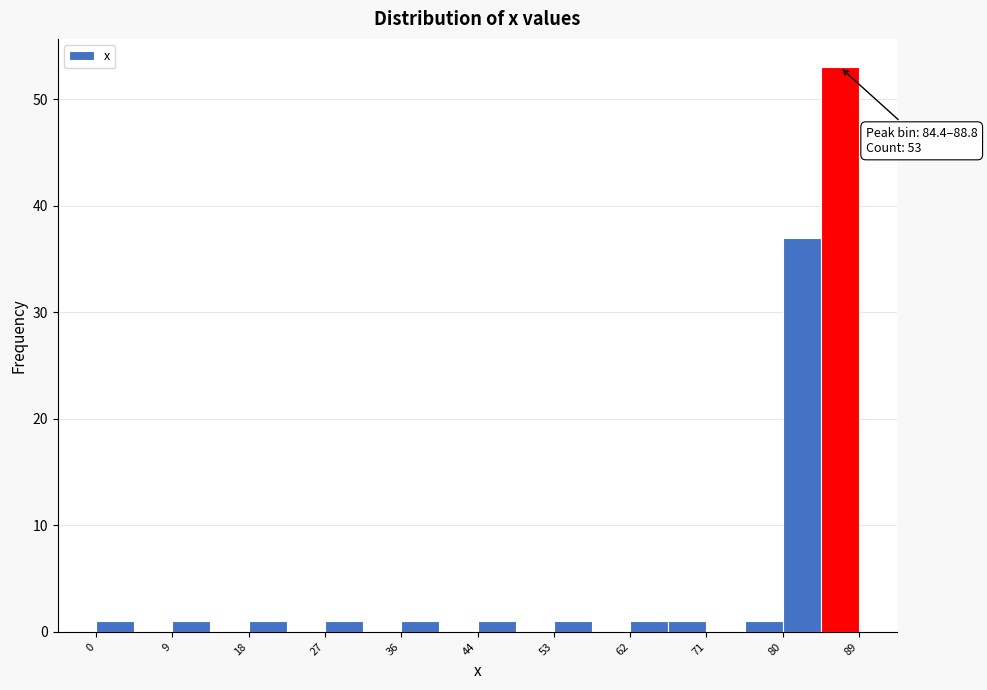

Which range on the x-axis has the tallest bar?

84 to 89